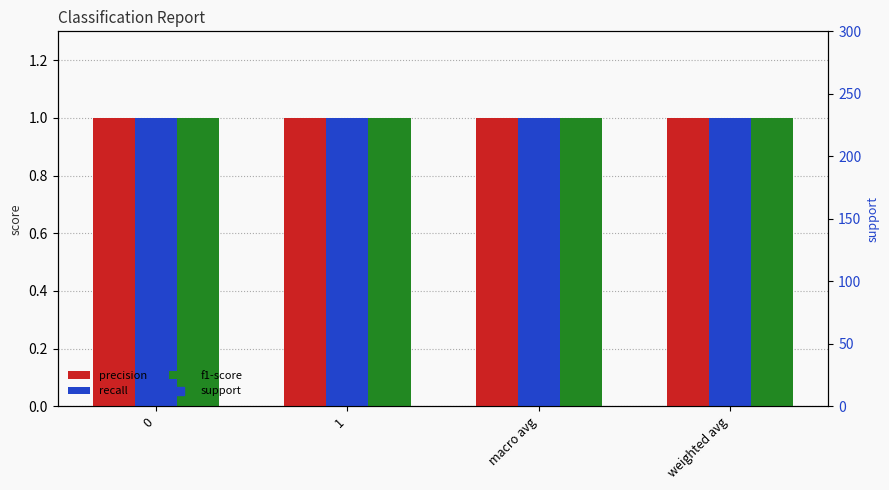

Is the value of support at weighted avg greater than the value of recall at weighted avg?

Yes